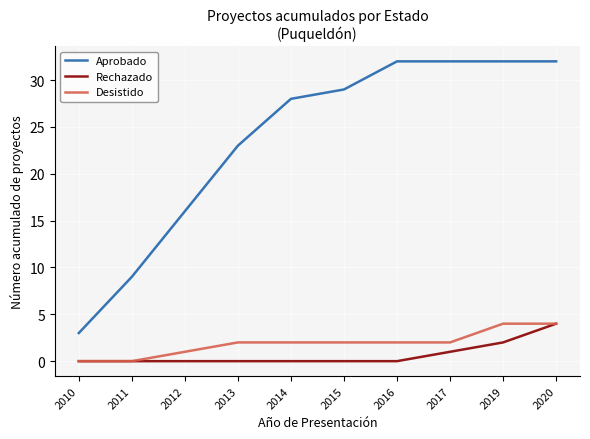

True or false: Rechazado has a value of 0 at 2014.

True